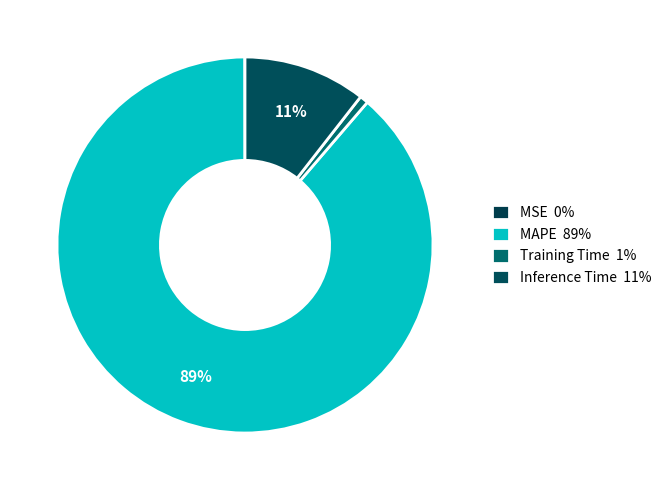

Is there a majority slice in this chart?

Yes